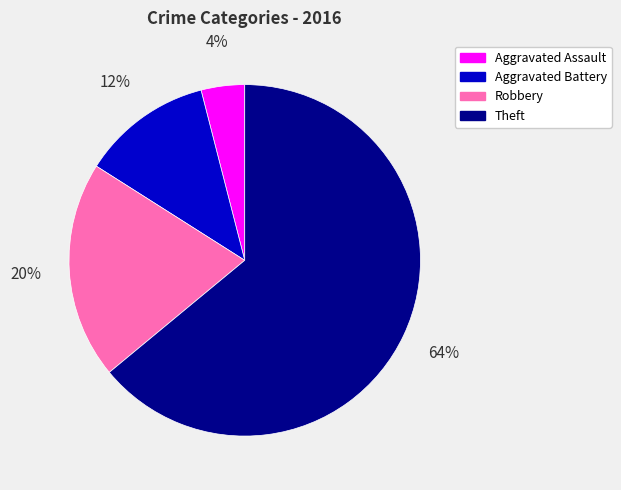

True or false: Robbery accounts for 20% of the total.

True